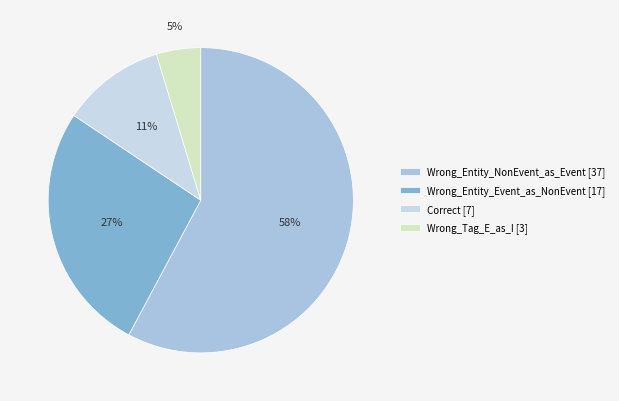

Which category accounts for the majority?

Wrong_Entity_NonEvent_as_Event